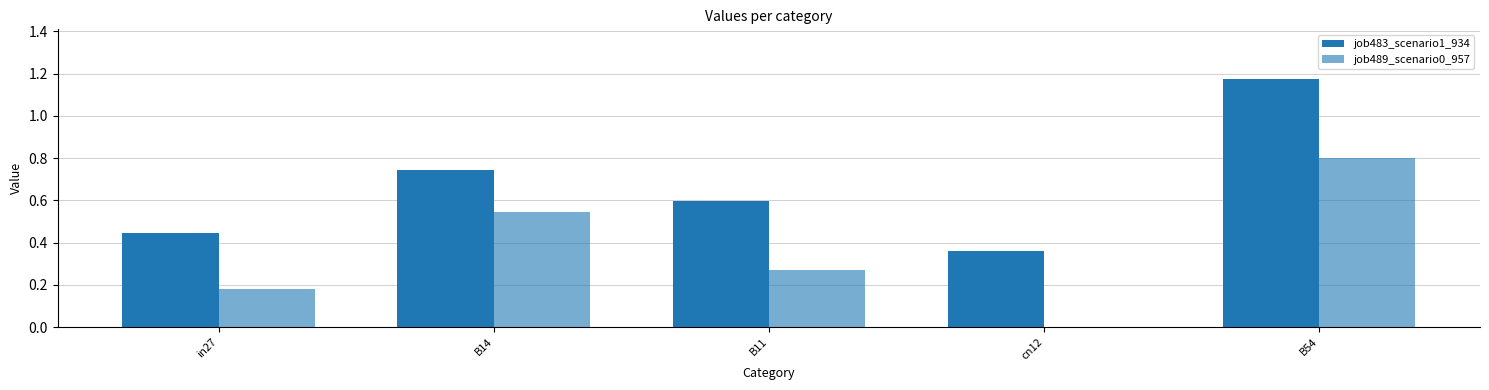

At which category does the chart reach its minimum across all series?

cn12